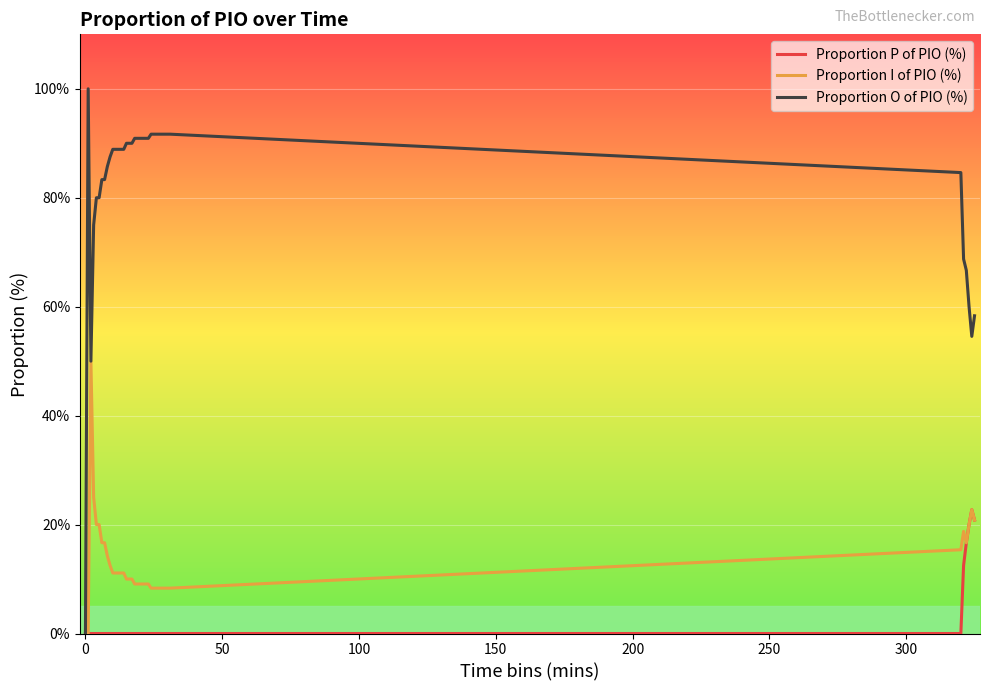

Which series has the largest range (max minus min)?

Proportion O of PIO (%)